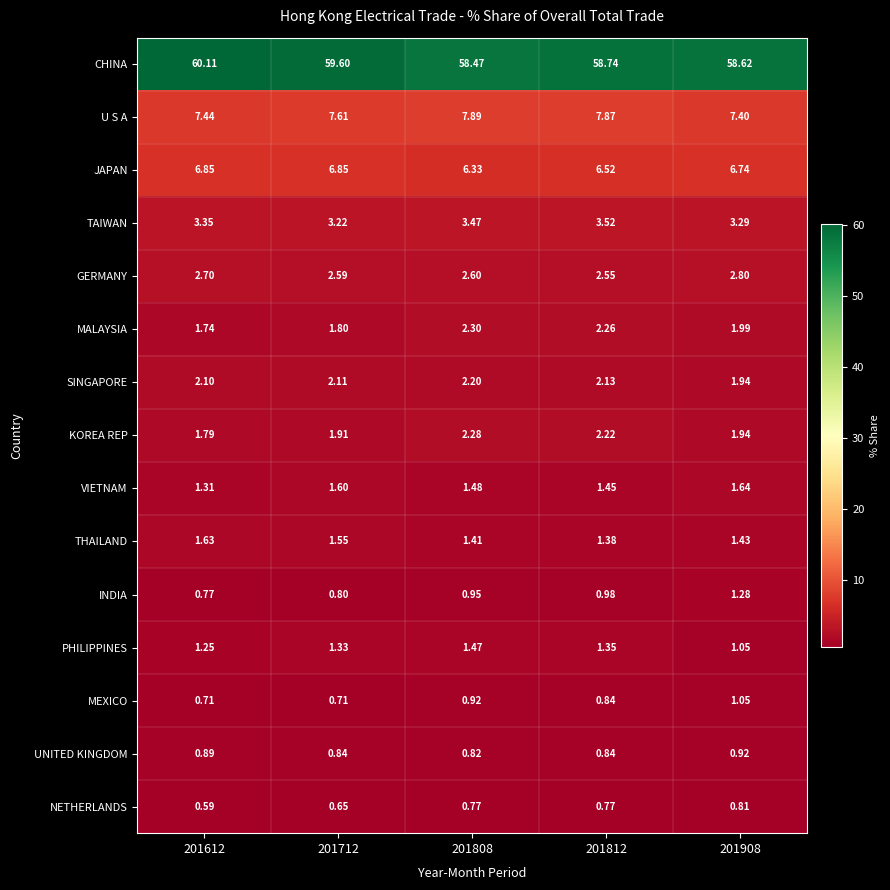

Rank the series by their maximum value, from lowest to highest.

NETHERLANDS, UNITED KINGDOM, MEXICO, INDIA, PHILIPPINES, THAILAND, VIETNAM, SINGAPORE, KOREA REP, MALAYSIA, GERMANY, TAIWAN, JAPAN, U S A, CHINA